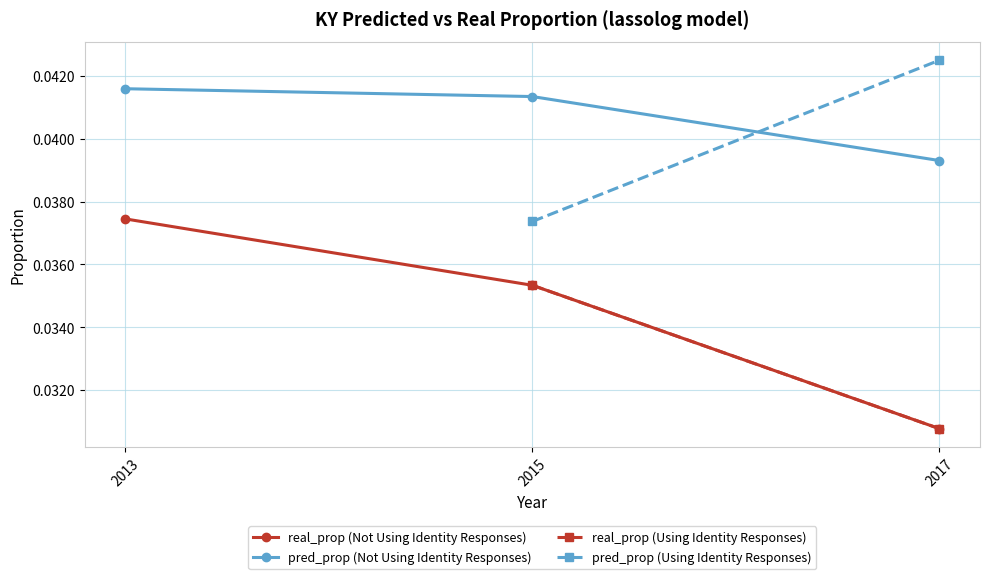

Which category has the lowest value in the real_prop (Not Using Identity Responses) series?

2017